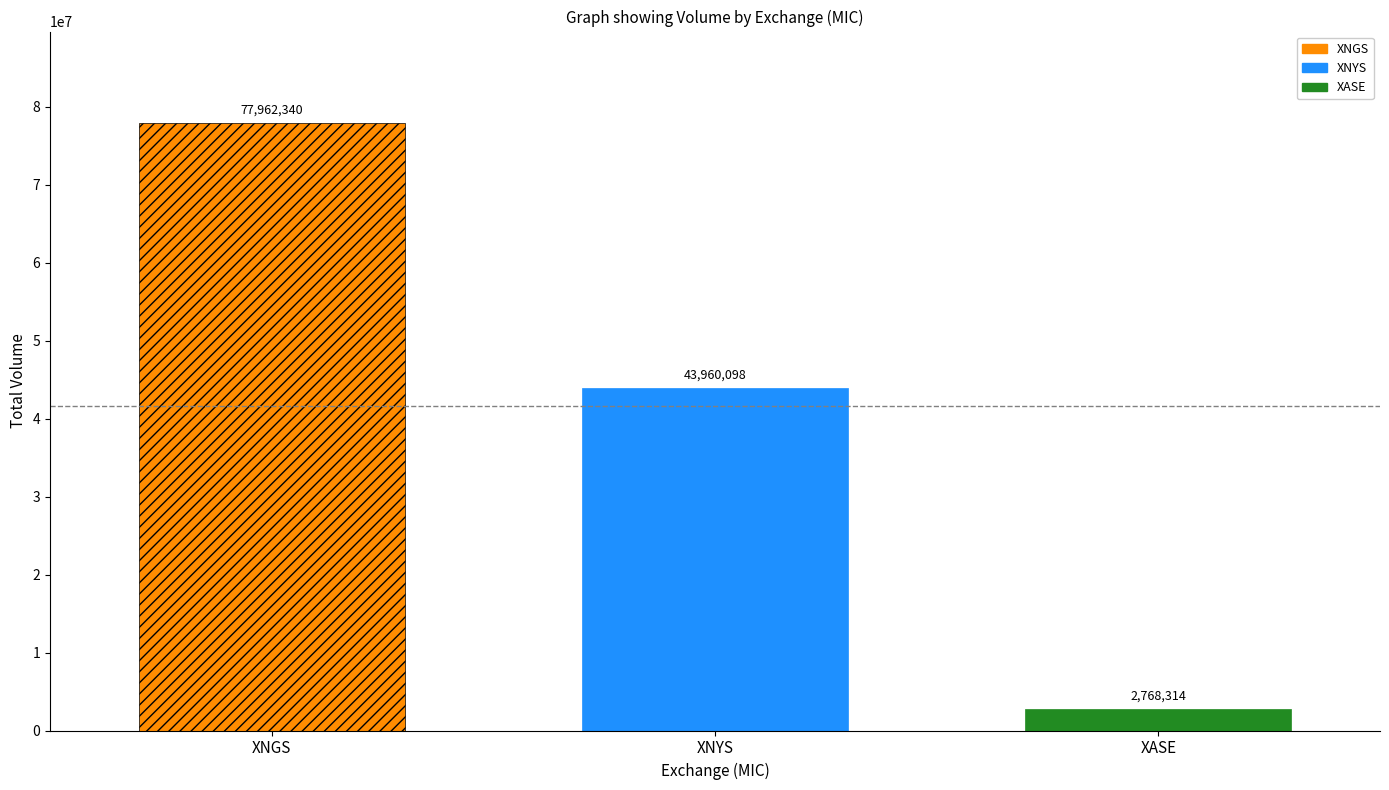

List the series in order of their overall mean, highest first.

XNGS, XNYS, XASE